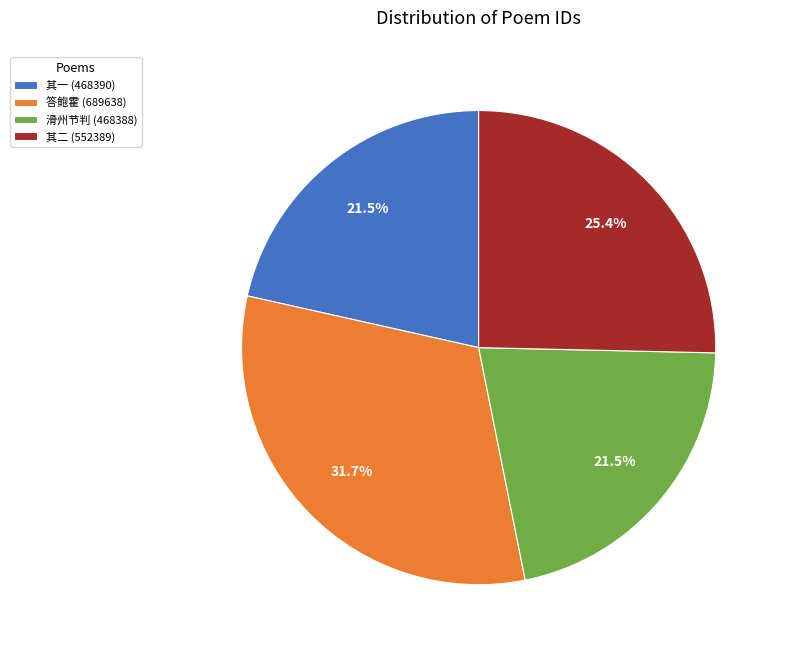

Combined, what portion of the pie is 答鲍霍 (689638) and 滑州节判 (468388)?

53.1%